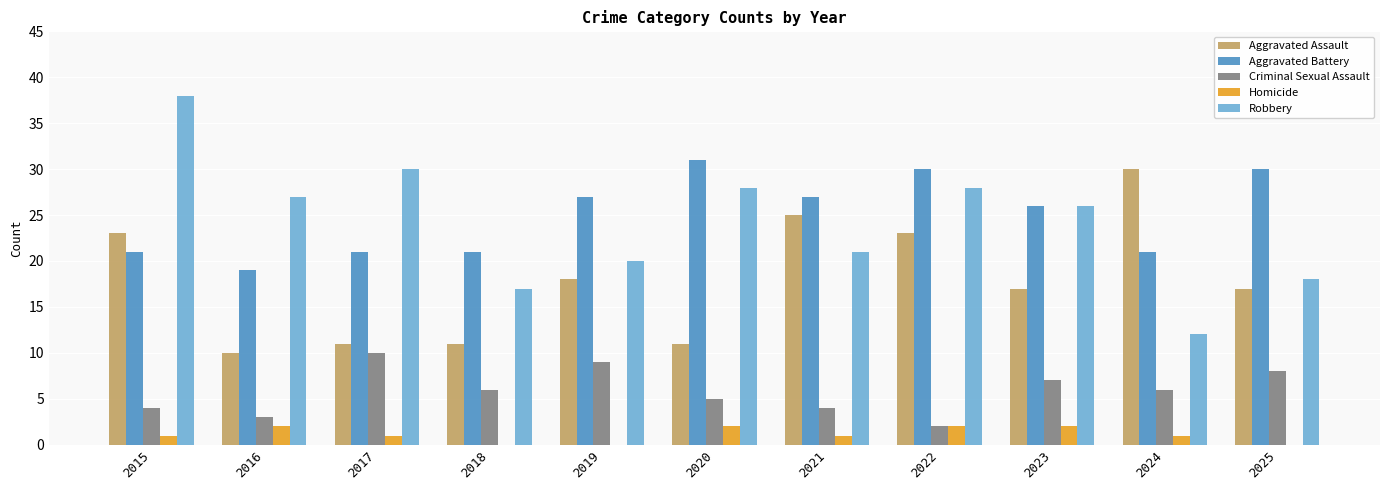

The value of Aggravated Battery at 2023 is 7. True or false?

False